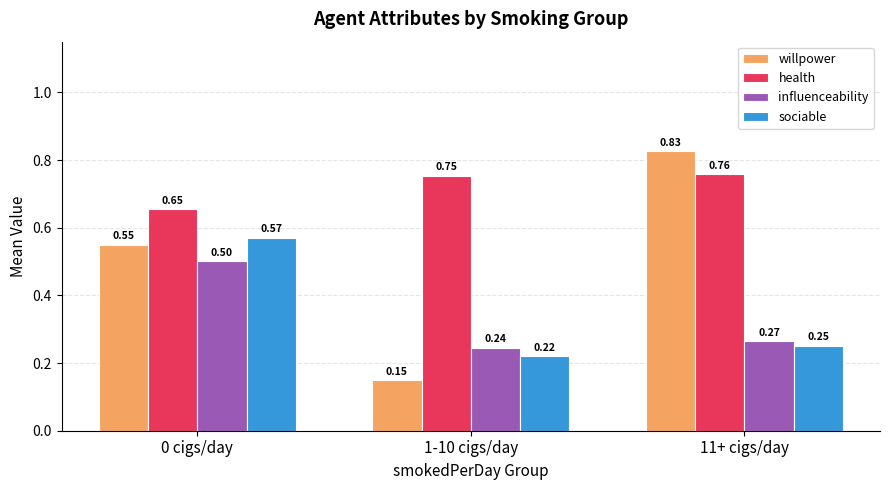

What is the label of the 2nd bar from the right?

1-10 cigs/day